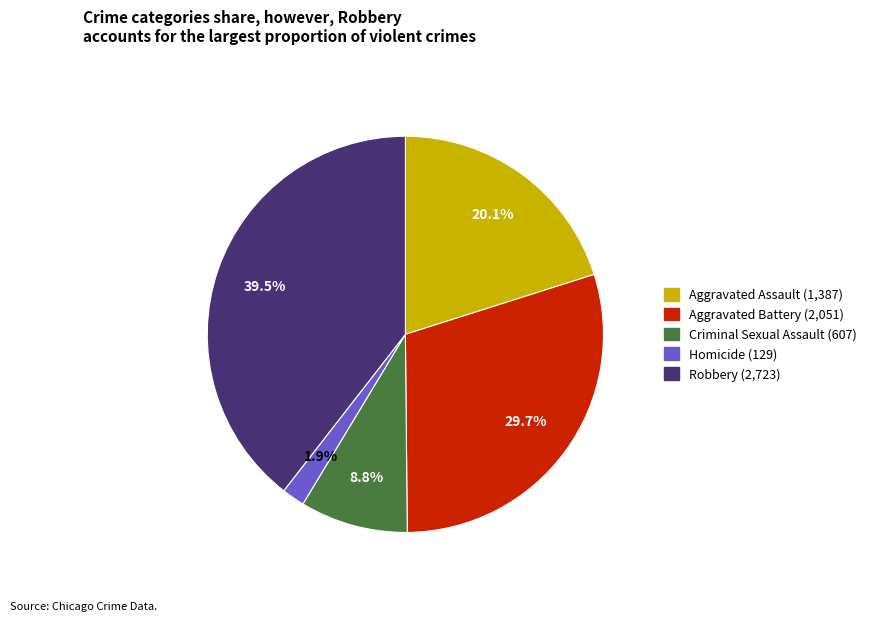

Is there a majority slice in this chart?

No